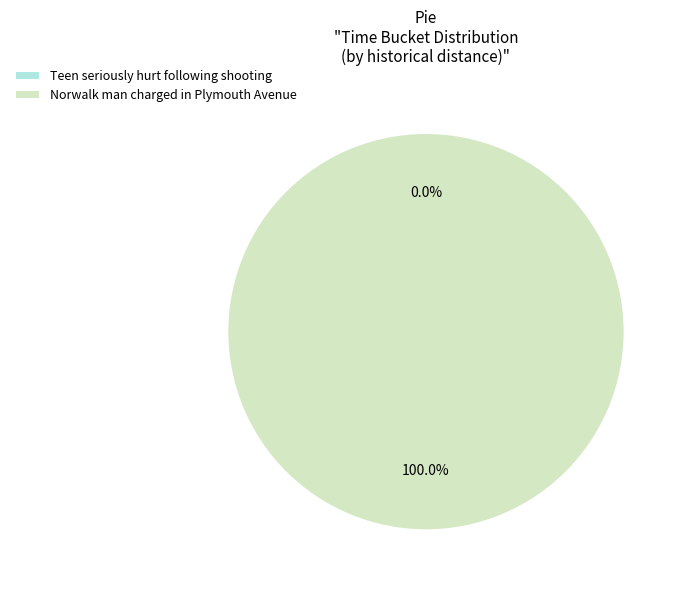

What is the majority slice?

Norwalk man charged in Plymouth Avenue